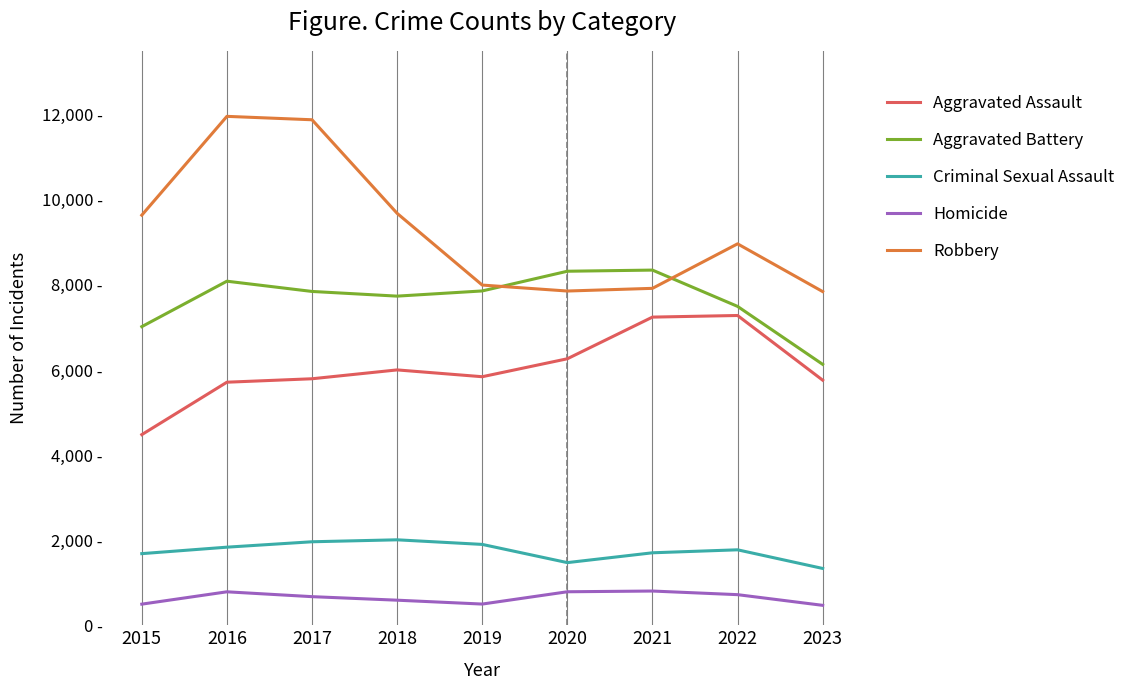

True or false: Aggravated Assault has a value of 9605 at 2021.

False